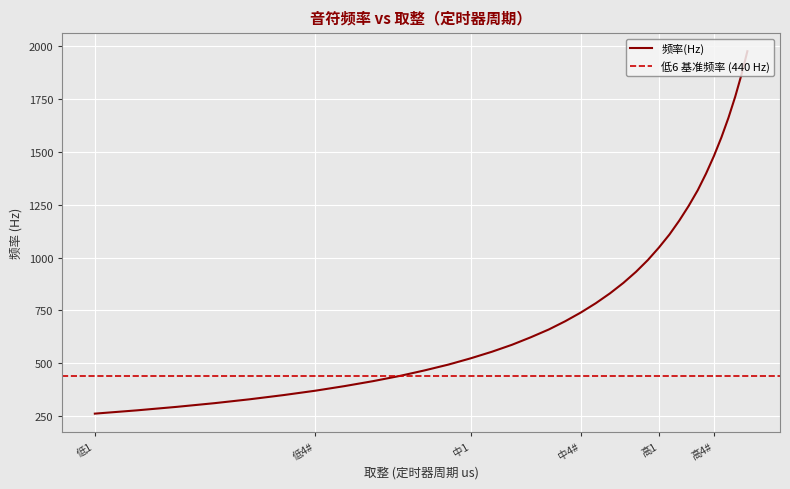

Reading left to right, transcribe all the data shown in this chart.

低1=261.6	低1#=277.2	低2=293.7	低2#=311.1	低3=329.6	低4=349.2	低4#=370.0	低5=392.0	低5#=415.3	低6=440.0	低6#=466.2	低7=493.9	中1=523.3	中1#=554.4	中2=587.3	中2#=622.3	中3=659.3	中4=698.5	中4#=740.0	中5=784.0	中5#=830.6	中6=880.0	中6#=932.3	中7=987.8	高1=1046.5	高1#=1108.7	高2=1174.7	高2#=1244.5	高3=1318.5	高4=1396.9	高4#=1480.0	高5=1568.0	高5#=1661.2	高6=1760.0	高6#=1864.7	高7=1975.5